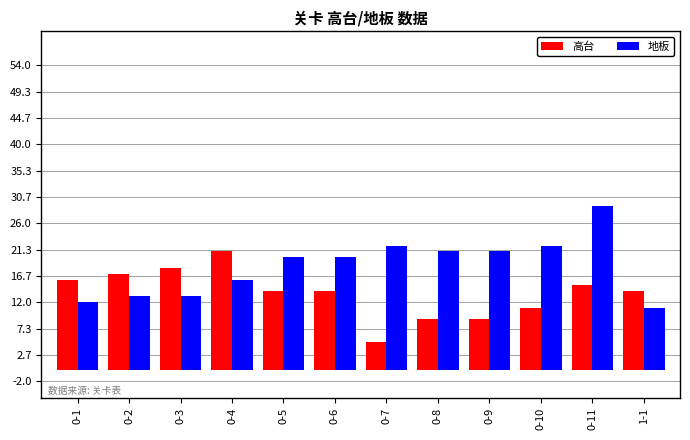

Which series changed the most between 0-4 and 0-6?

高台